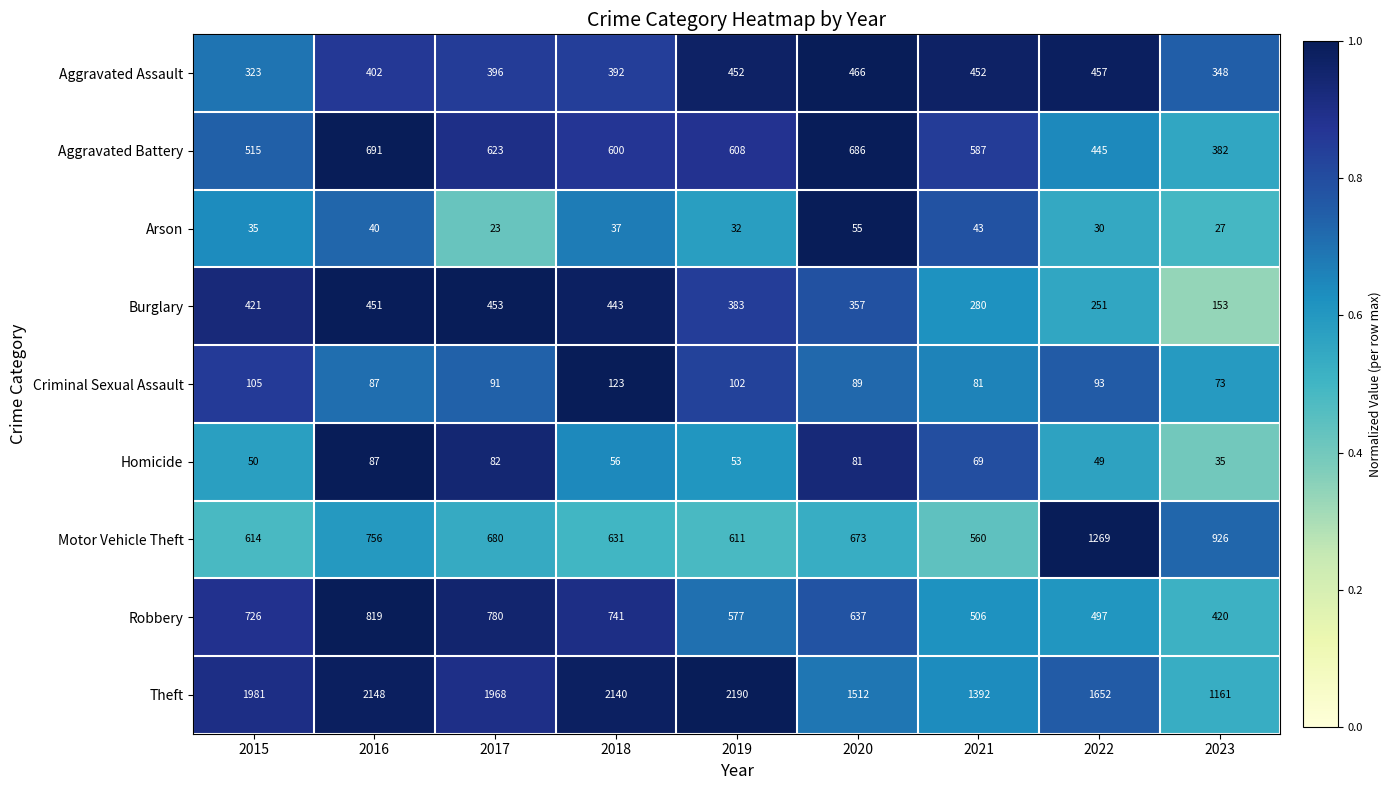

At which category is the sum across all series the highest?

2016